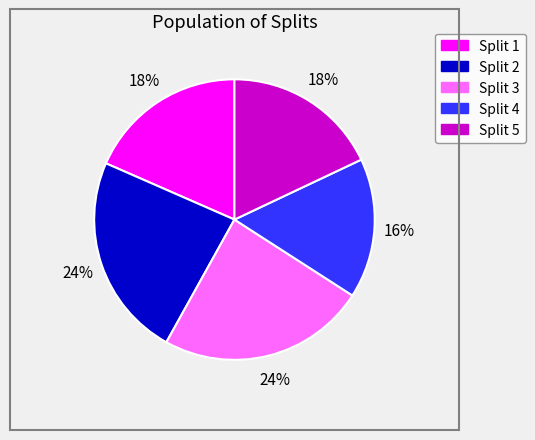

Is the sum of Split 1 and Split 3 greater than half?

No